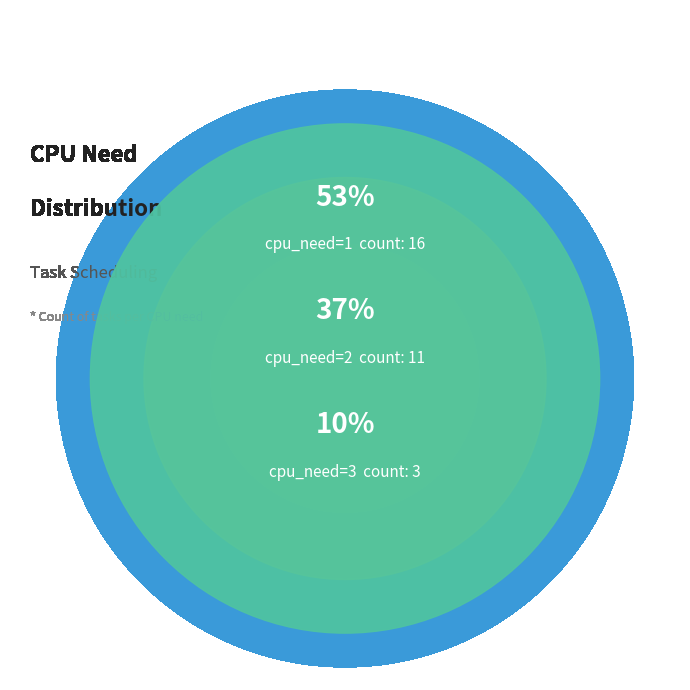

How many segments does this pie chart have?

3